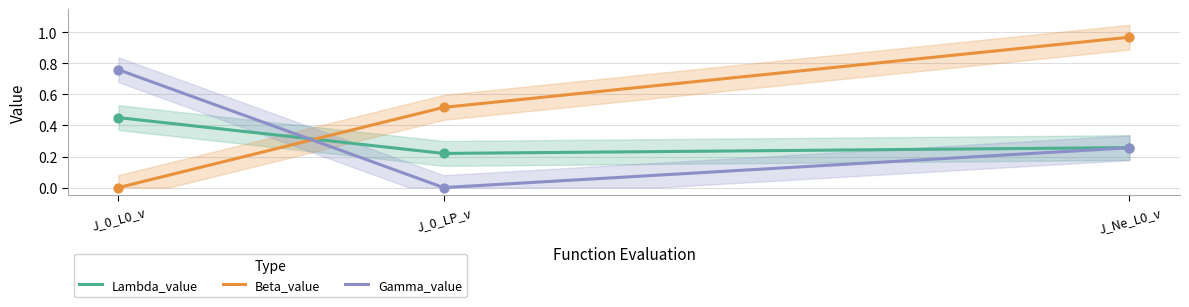

Is the value of Lambda_value at J_0_L0_v greater than the value of Gamma_value at J_0_L0_v?

No